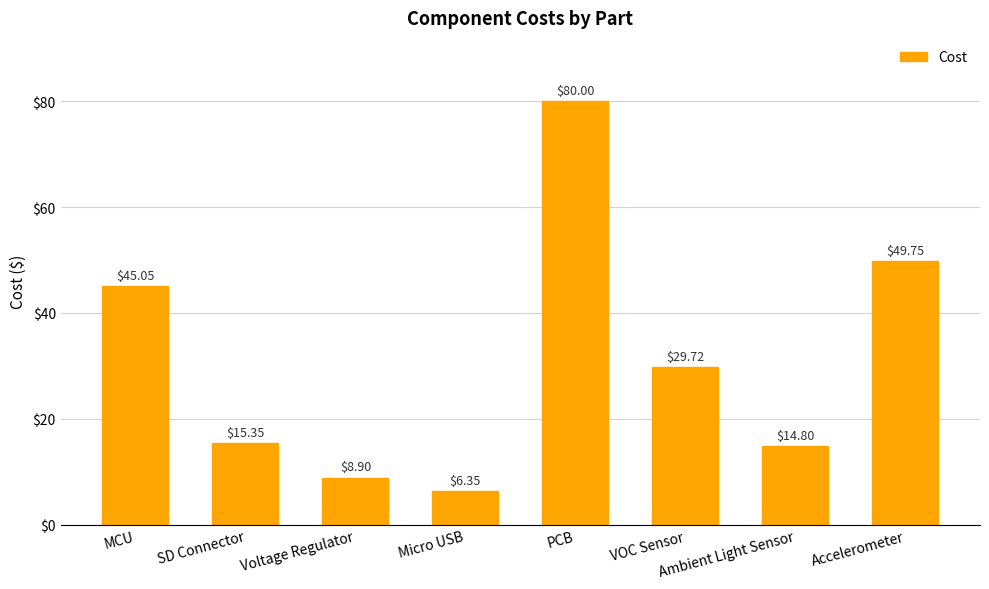

Which has a higher value, SD Connector or Micro USB?

SD Connector